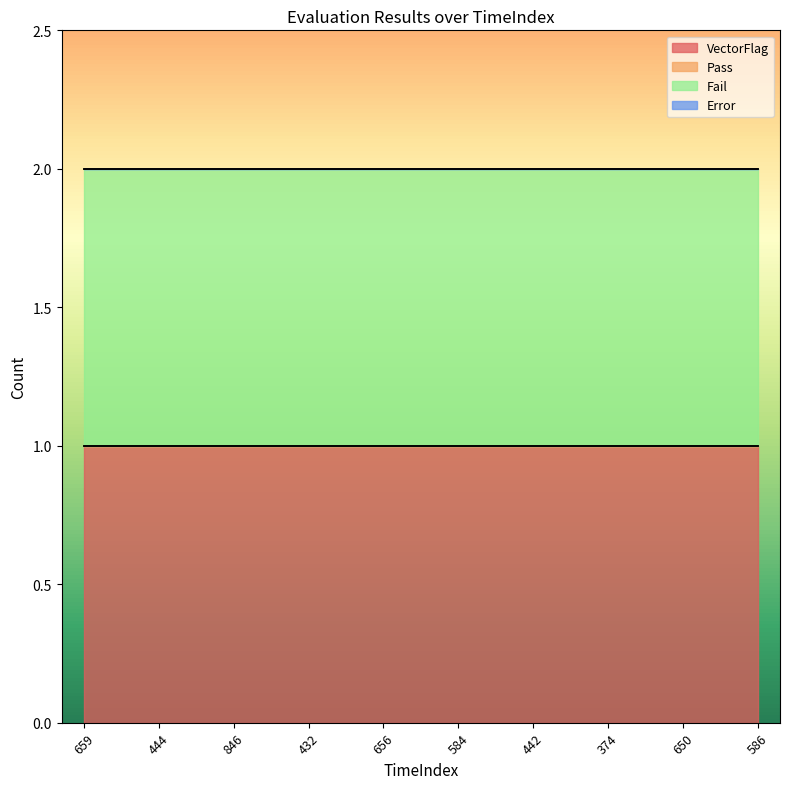

Which category has the lowest value in the Error series?

659